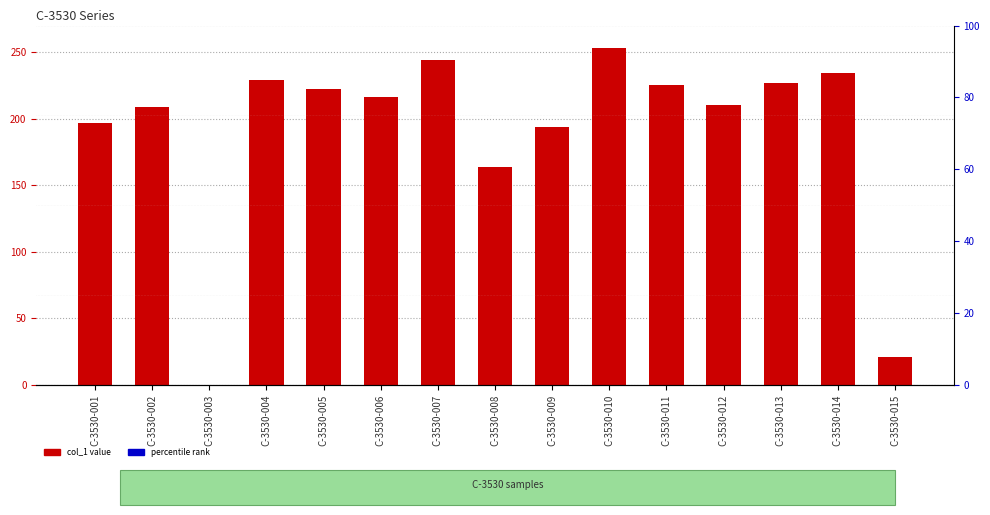

What is the value of the 1st bar from the left?

197